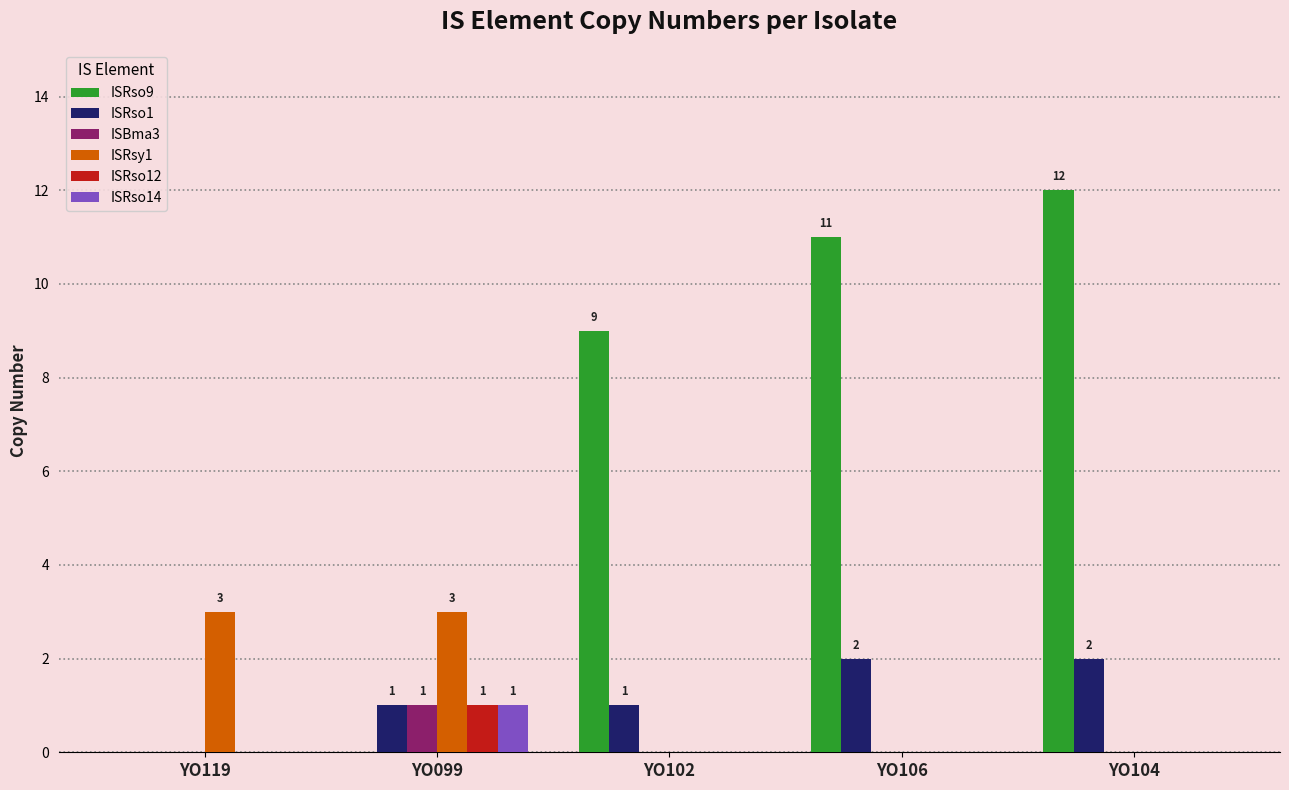

Between YO119 and YO102, which series saw the biggest shift?

ISRso9